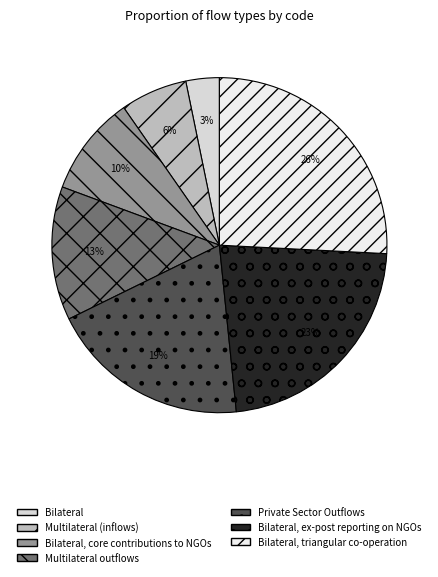

Is Multilateral (inflows) the majority of the pie?

No